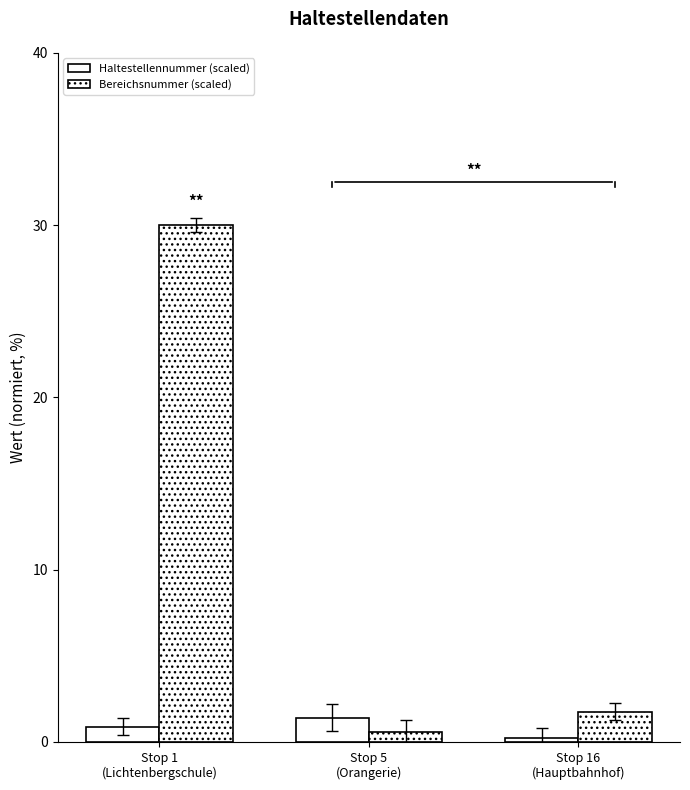

How many data points does each series have?

3